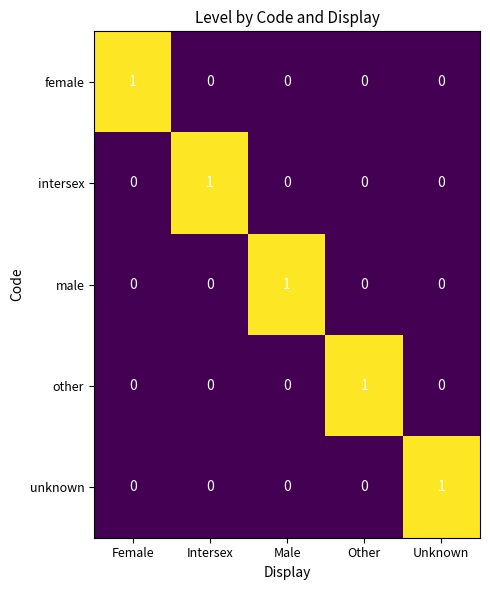

At which label does unknown reach its peak?

Unknown